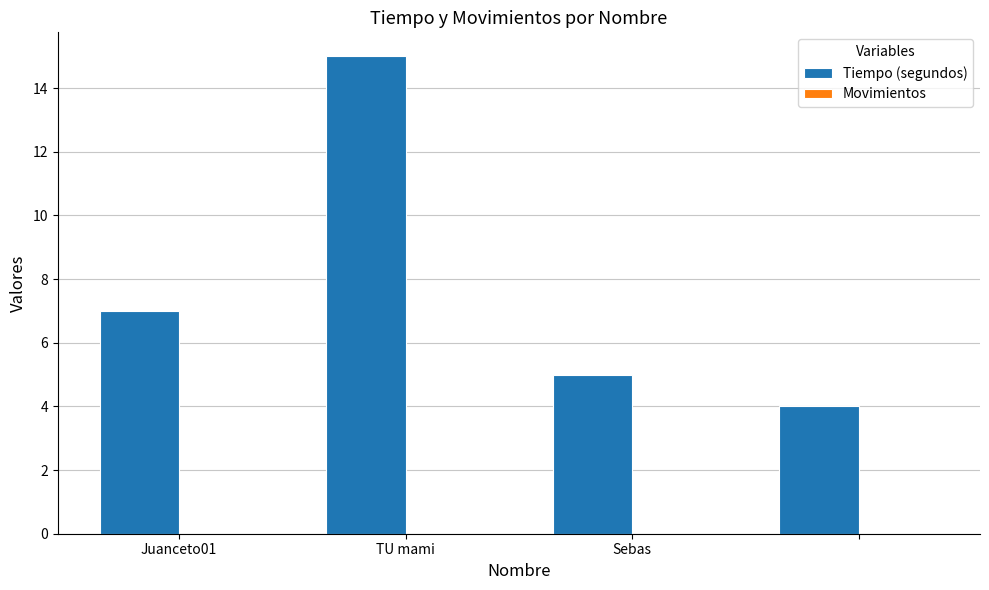

What is the value of the 1st bar from the left?

7